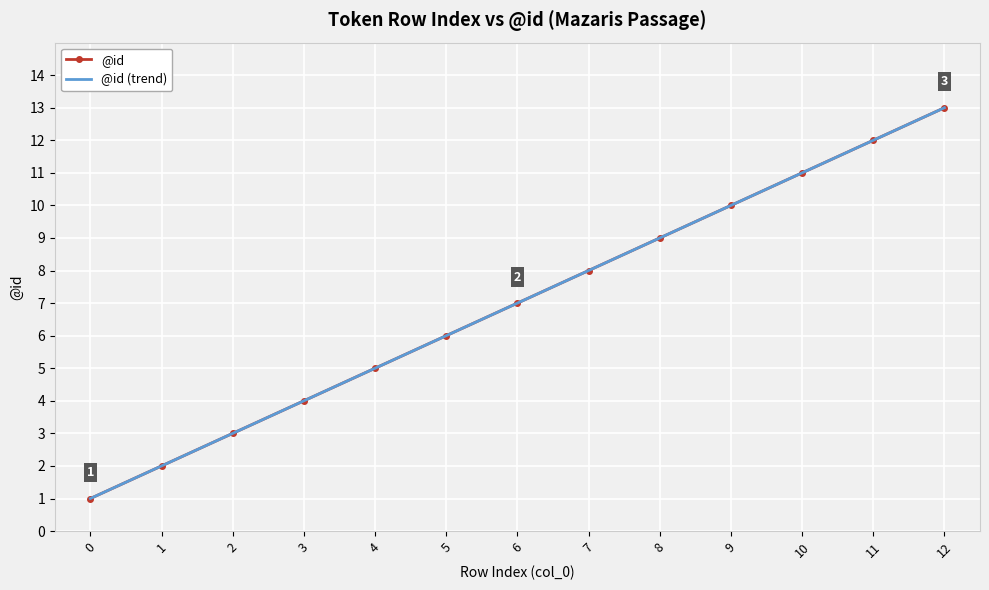

How many series are shown in this chart?

2